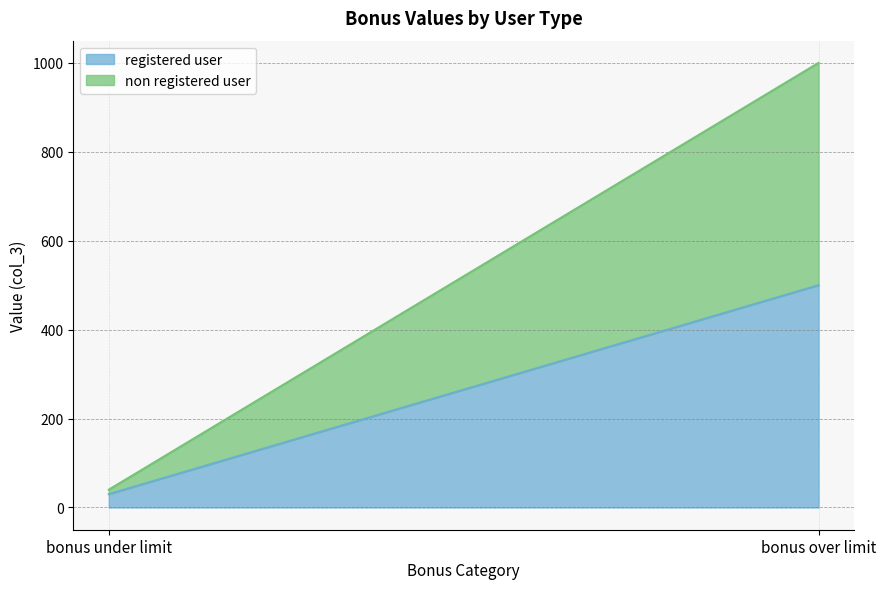

What is the label of the 1st point from the left?

bonus under limit